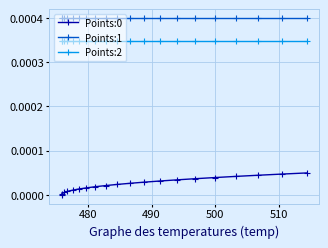

How many lines are shown in the chart?

3